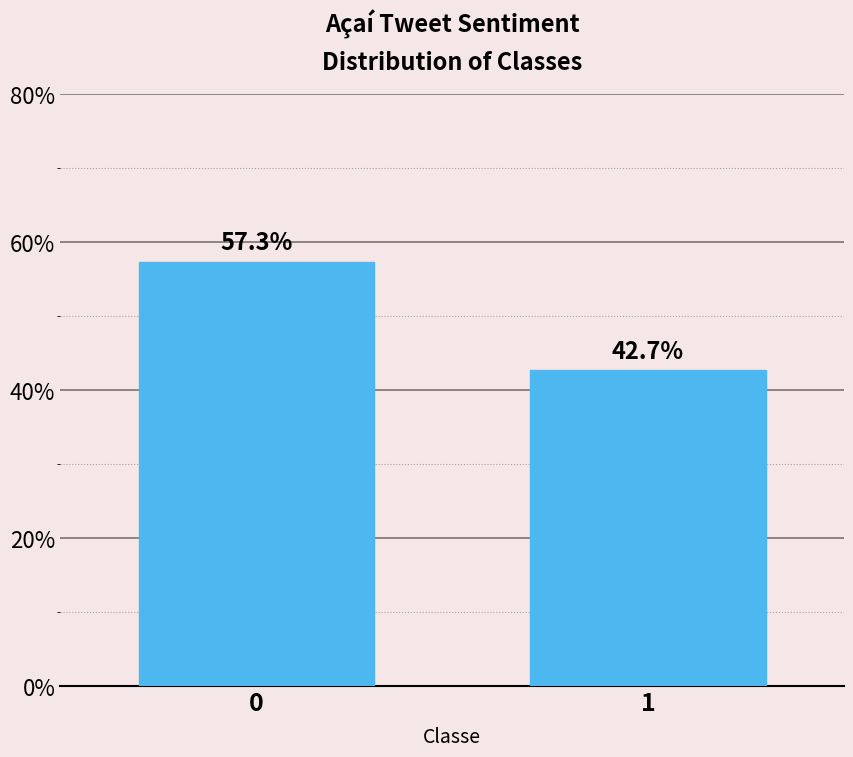

Reading right to left, what are all the values shown in this chart?

1=42.7	0=57.3